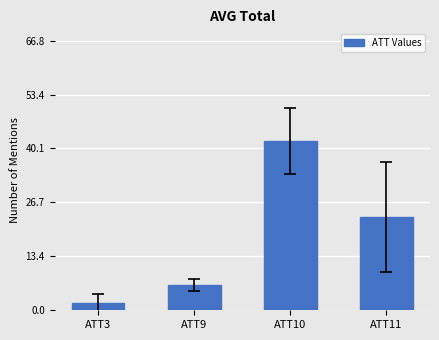

Reading right to left, list all the values displayed in this chart.

23.0	42.0	6.3	1.7